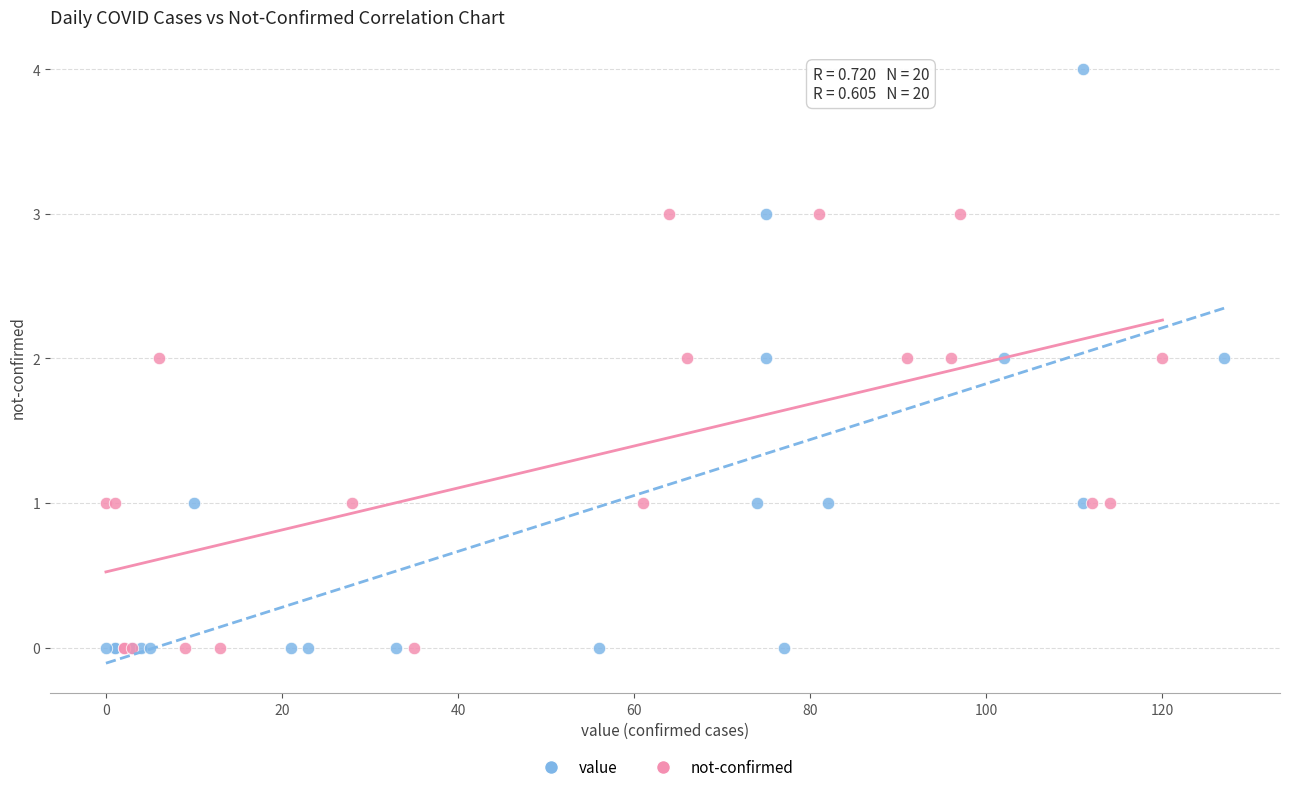

Which series has the widest spread of Y values?

value